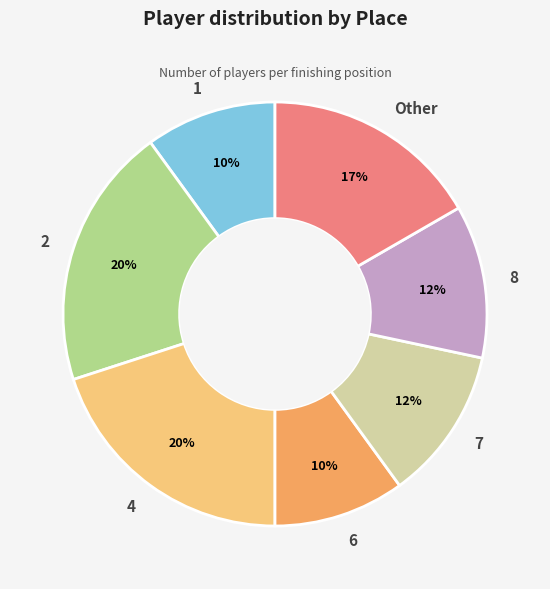

To the nearest percent, what portion does 7 represent?

12%